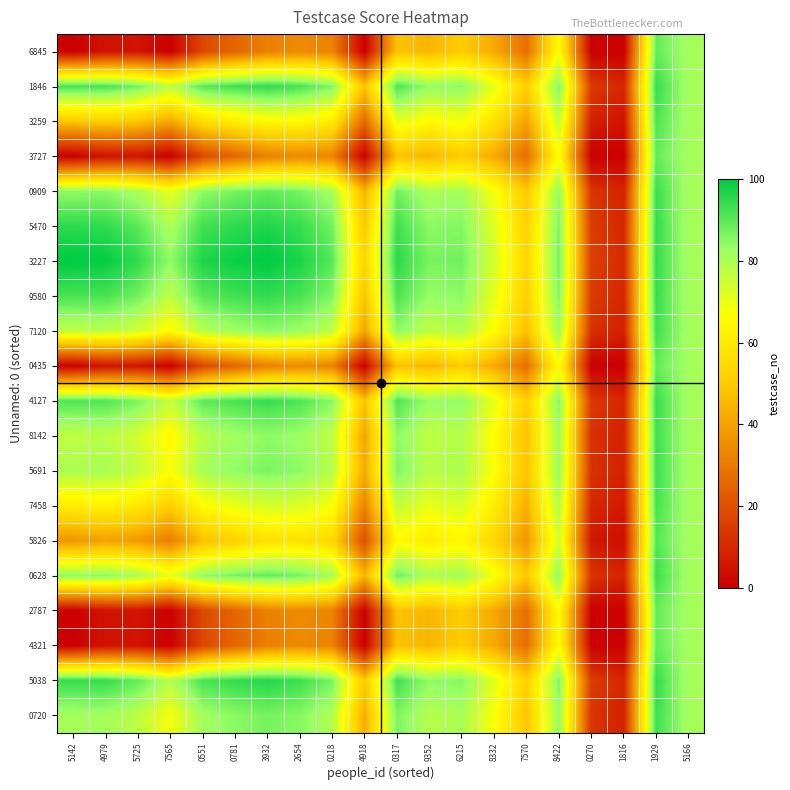

At which category does the chart reach its minimum across all series?

5142